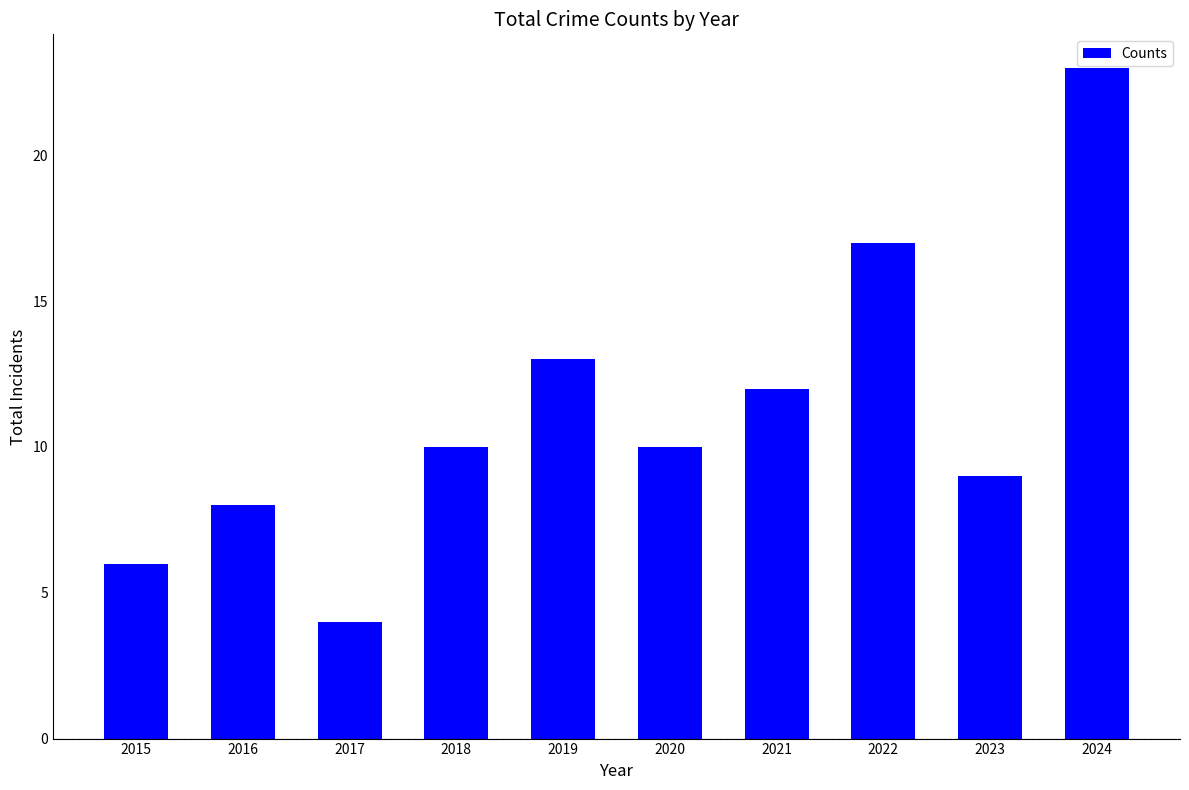

What is the value of the 1st bar from the left?

6